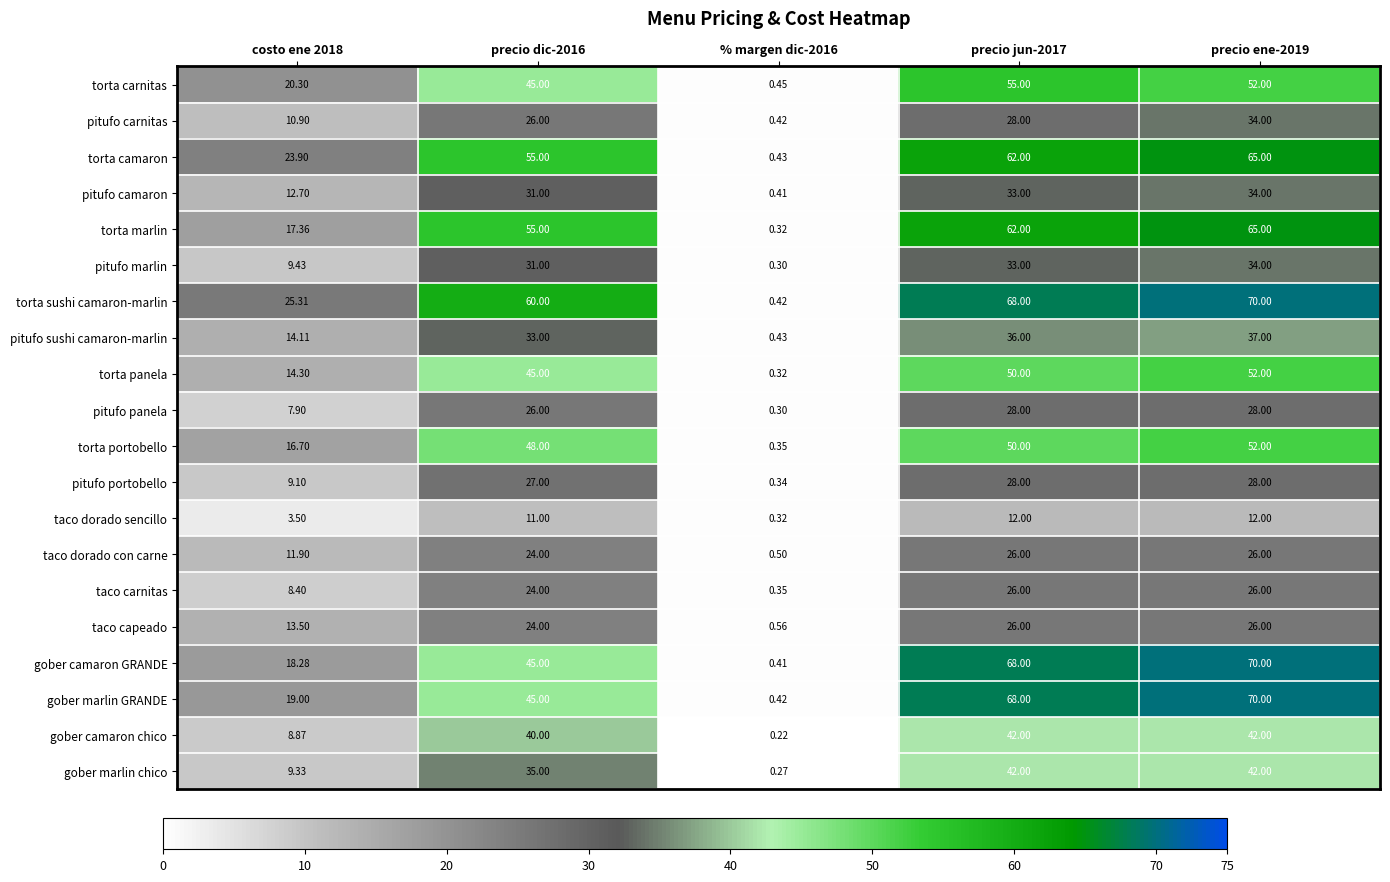

Between costo ene 2018 and precio jun-2017, which series saw the biggest shift?

gober camaron GRANDE